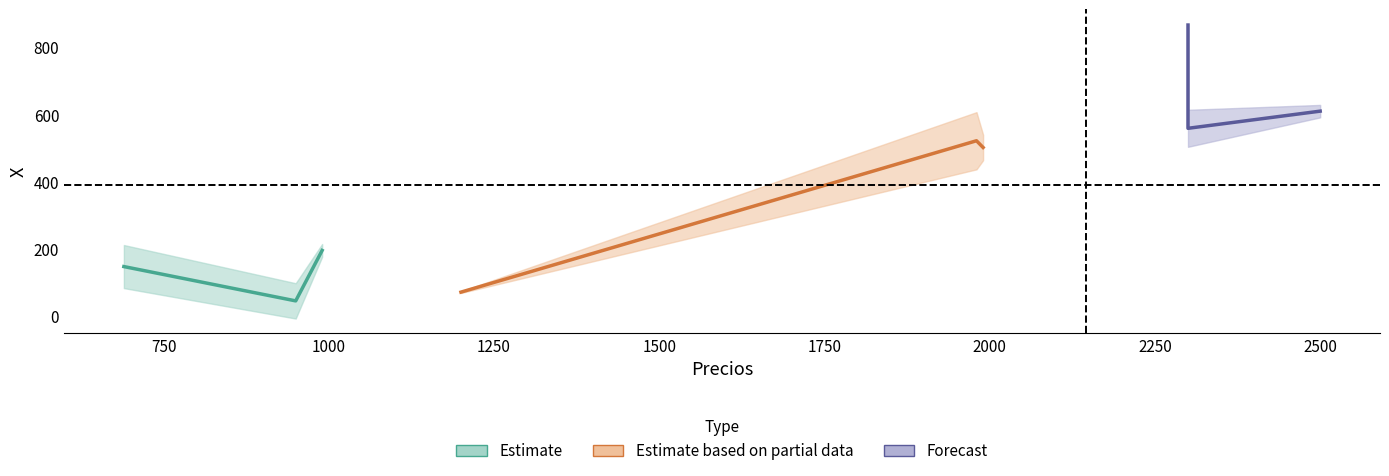

Rank the categories by X value from lowest to highest.

950, 1200, 690, 990, 1990, 1980, 2300, 2500, 2300